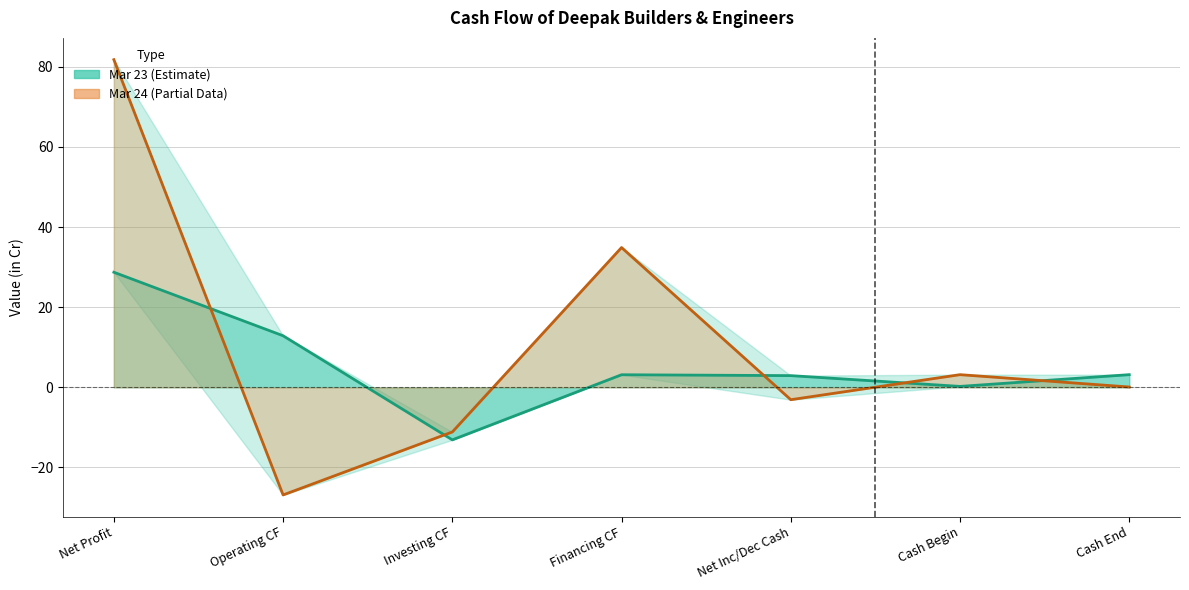

Reading left to right, what are all the values shown in this chart?

Mar 23: 28.7	12.9	-13.1	3.1	2.9	0.2	3.2
Mar 24: 81.8	-26.9	-11.1	34.9	-3.1	3.2	0.1